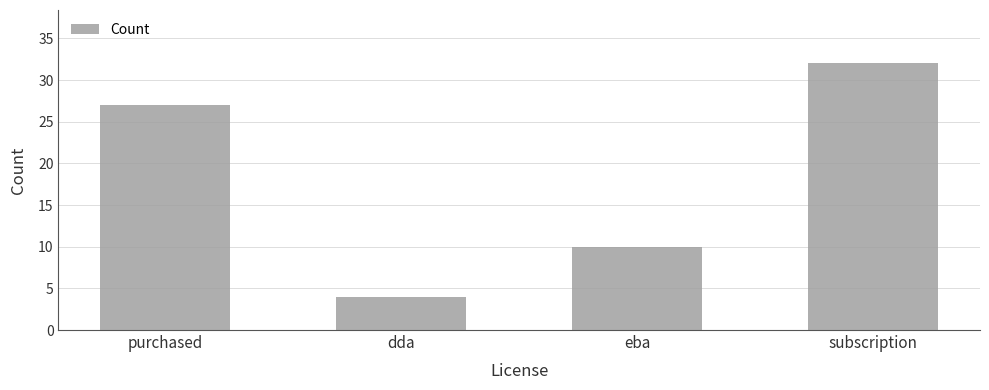

Reading right to left, list all the values displayed in this chart.

32	10	4	27